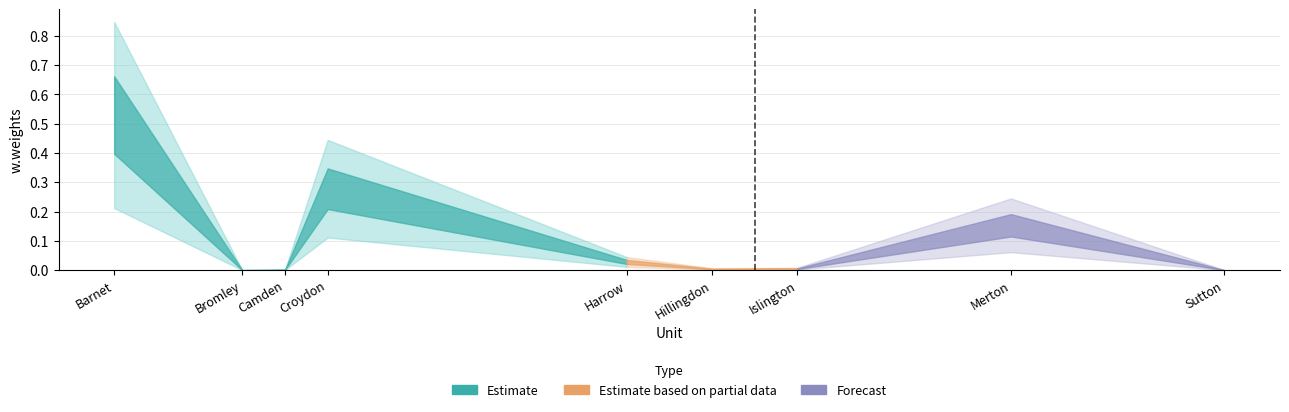

What is the change in value from Barnet to Islington?

-0.5